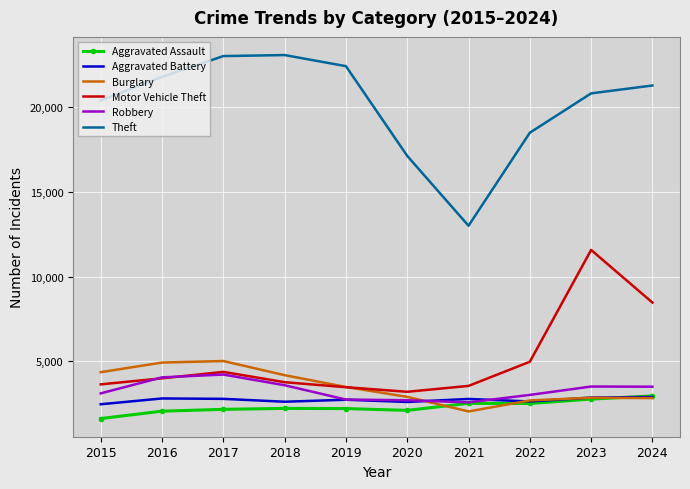

What is the sum of the Burglary values at 2017 and 2015?

9386